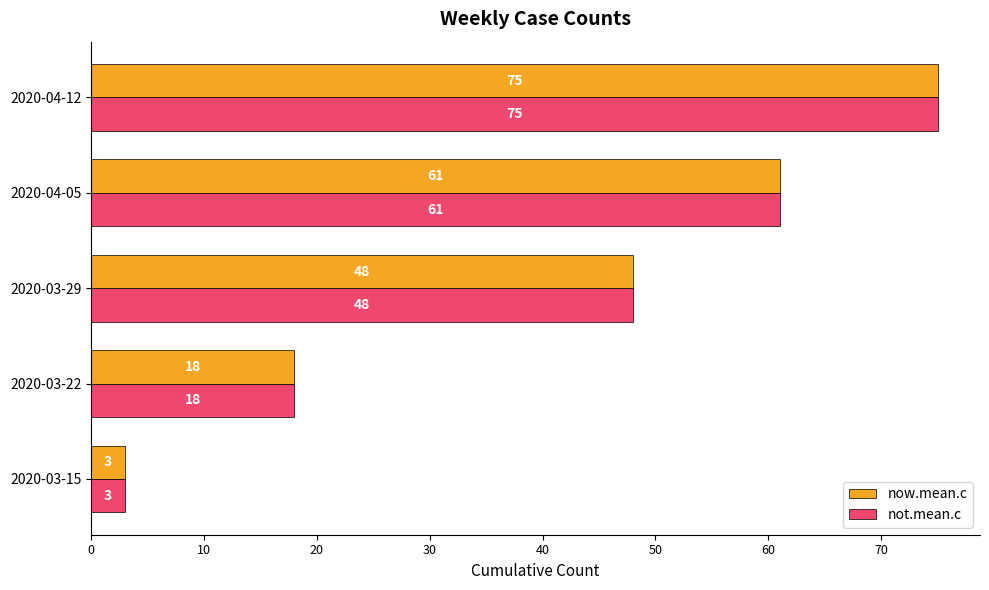

Count the not.mean.c values in the range 18 to 61.

3